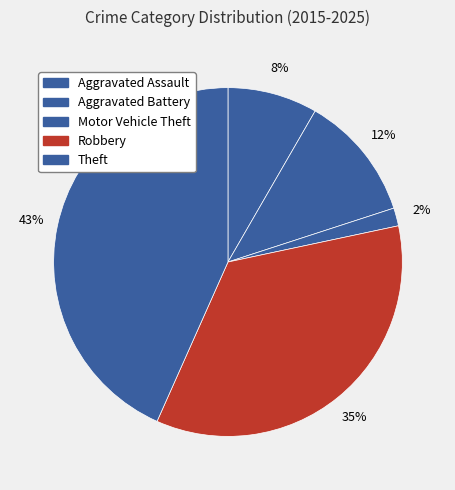

How many segments does this pie chart have?

5